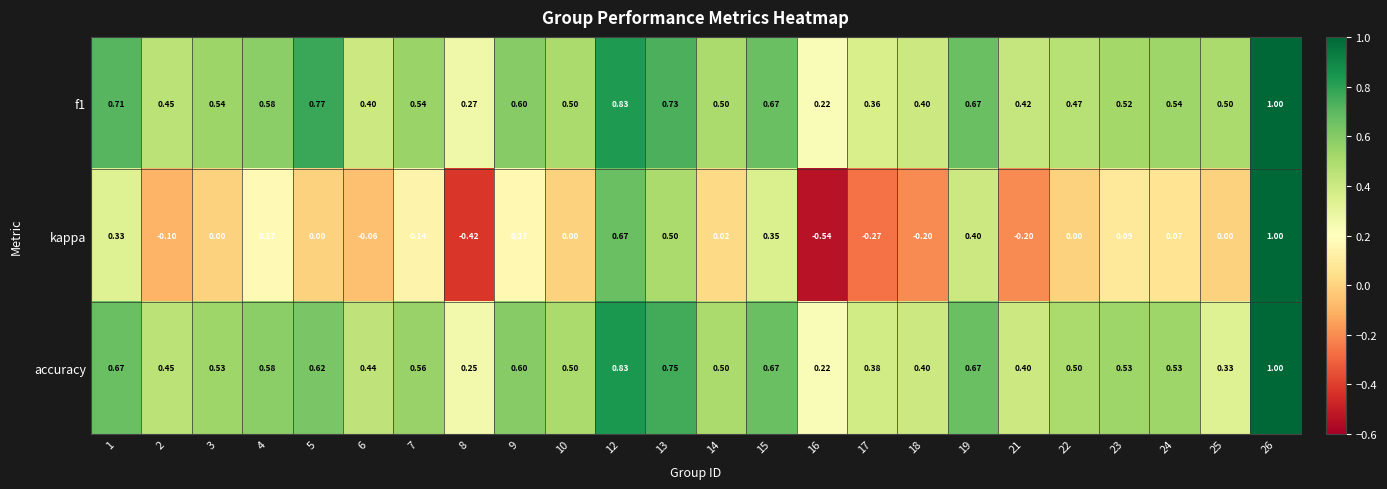

Is the value of kappa at 14 greater than the value of accuracy at 18?

No